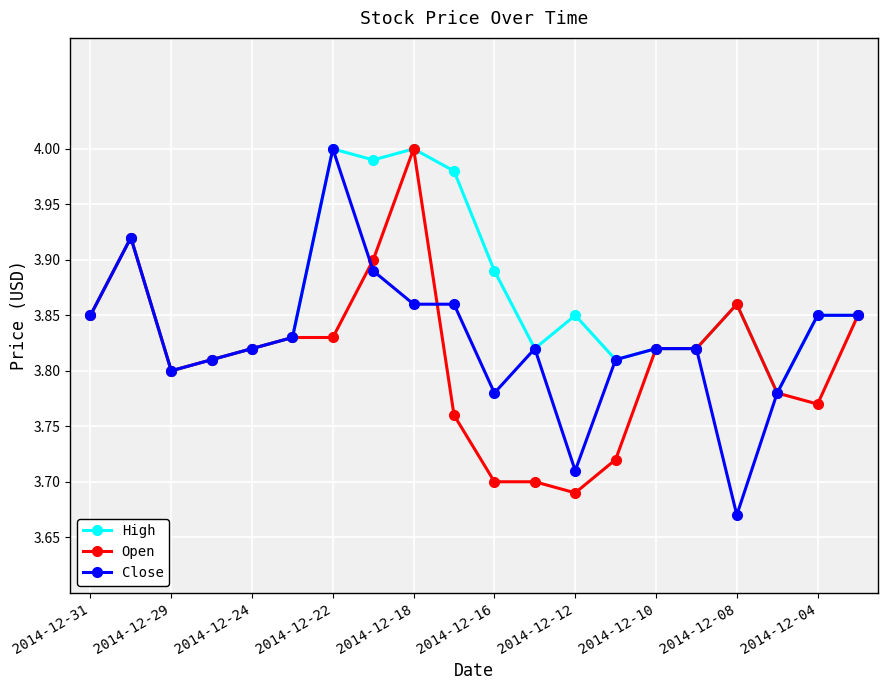

Which series has the largest total across all categories?

High